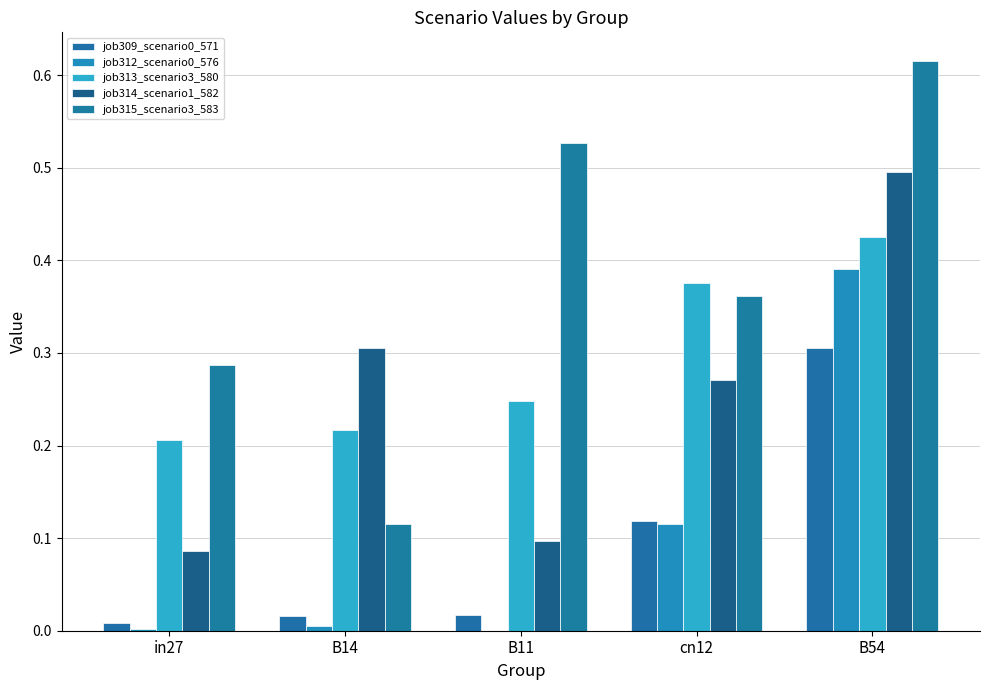

What is the approximate value of job309_scenario0_571 at cn12?

0.1